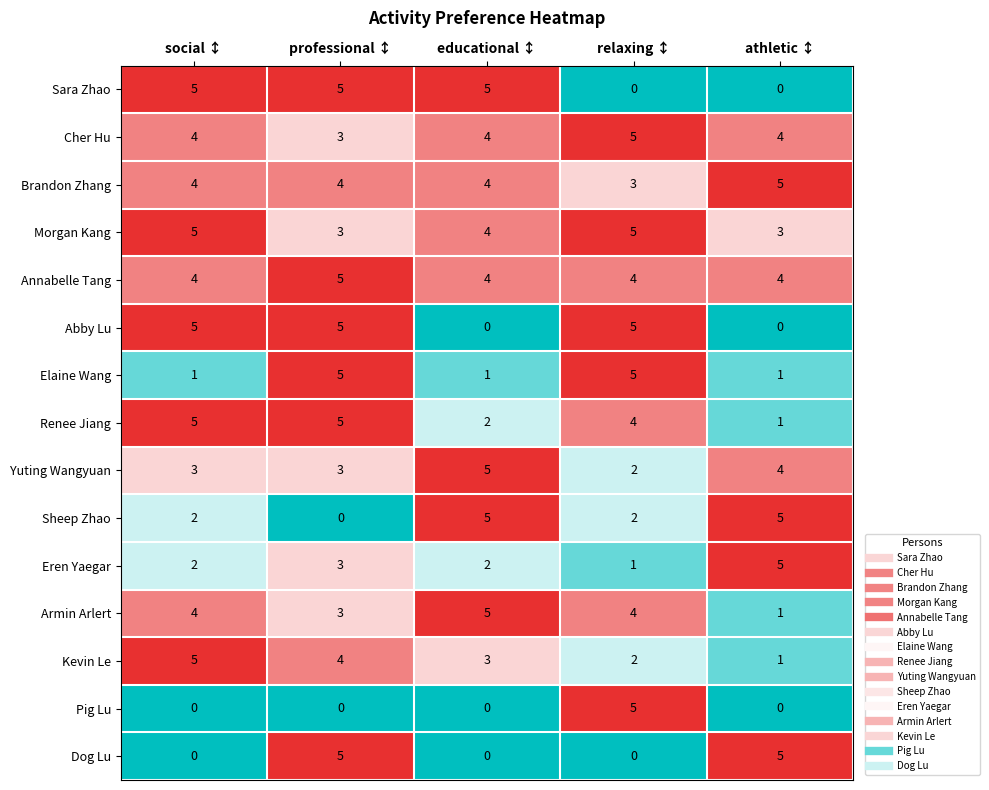

What is the greatest value displayed?

5